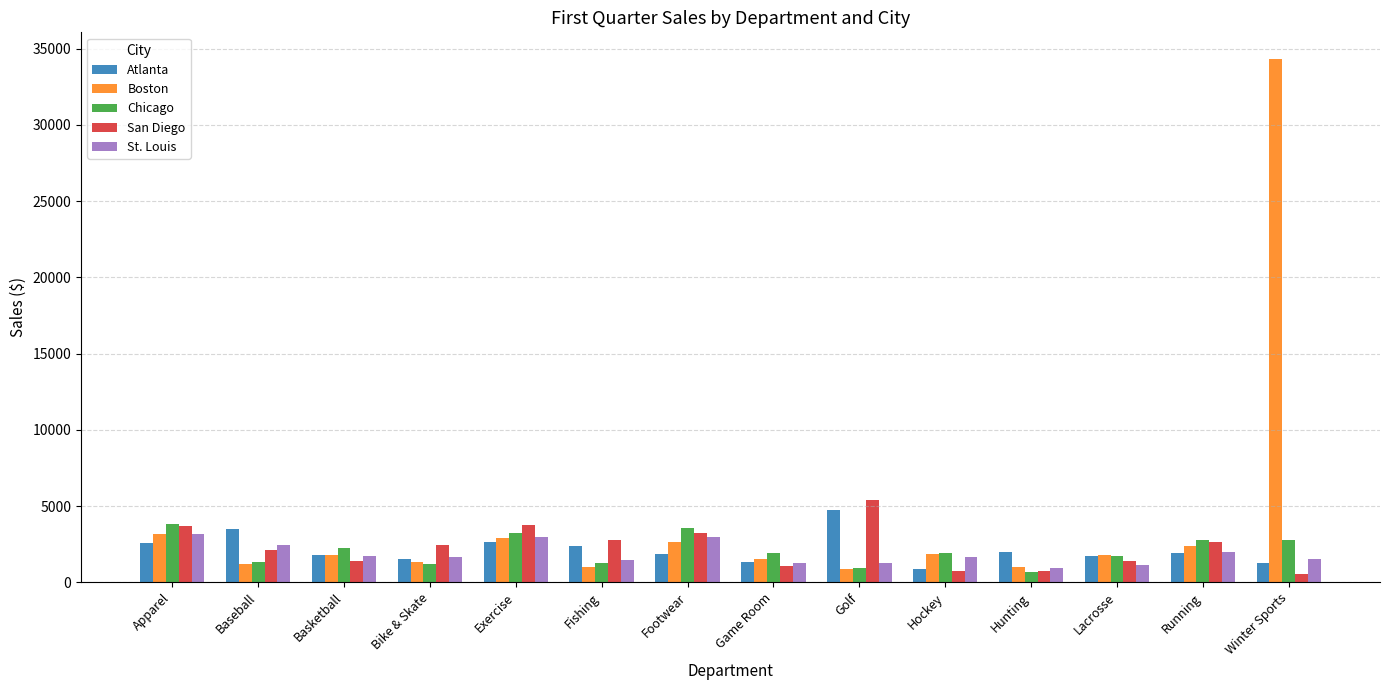

Which series has the largest range (max minus min)?

Boston